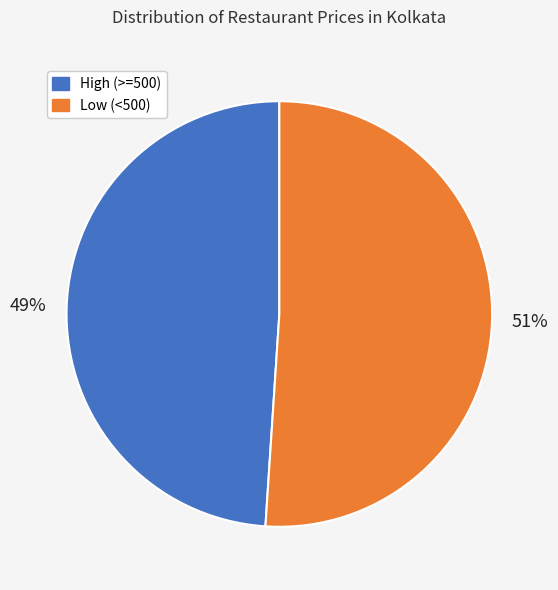

Does any single category account for the majority?

Yes